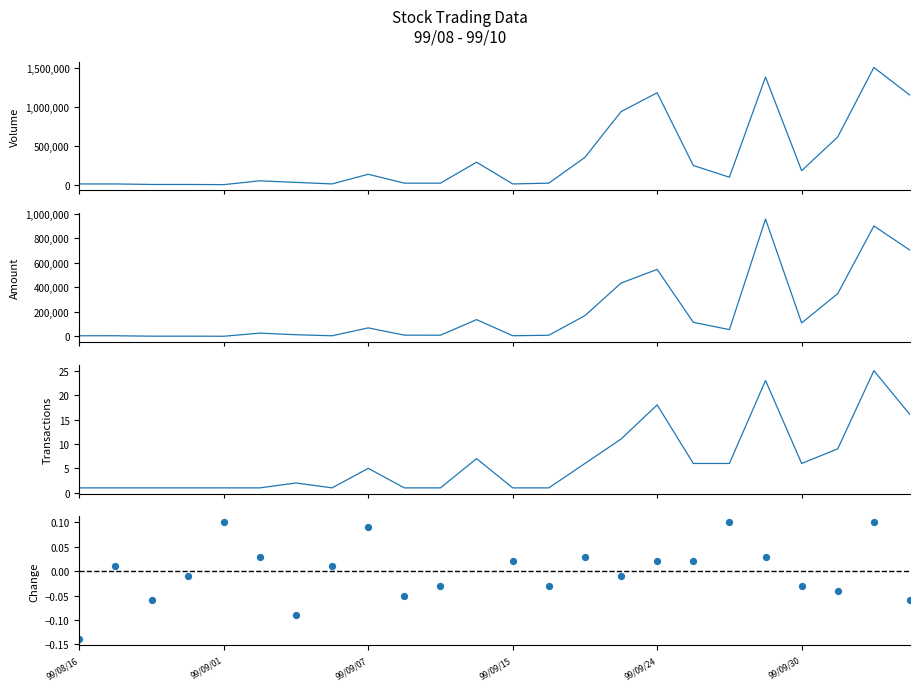

At which category is the sum across all series the highest?

22